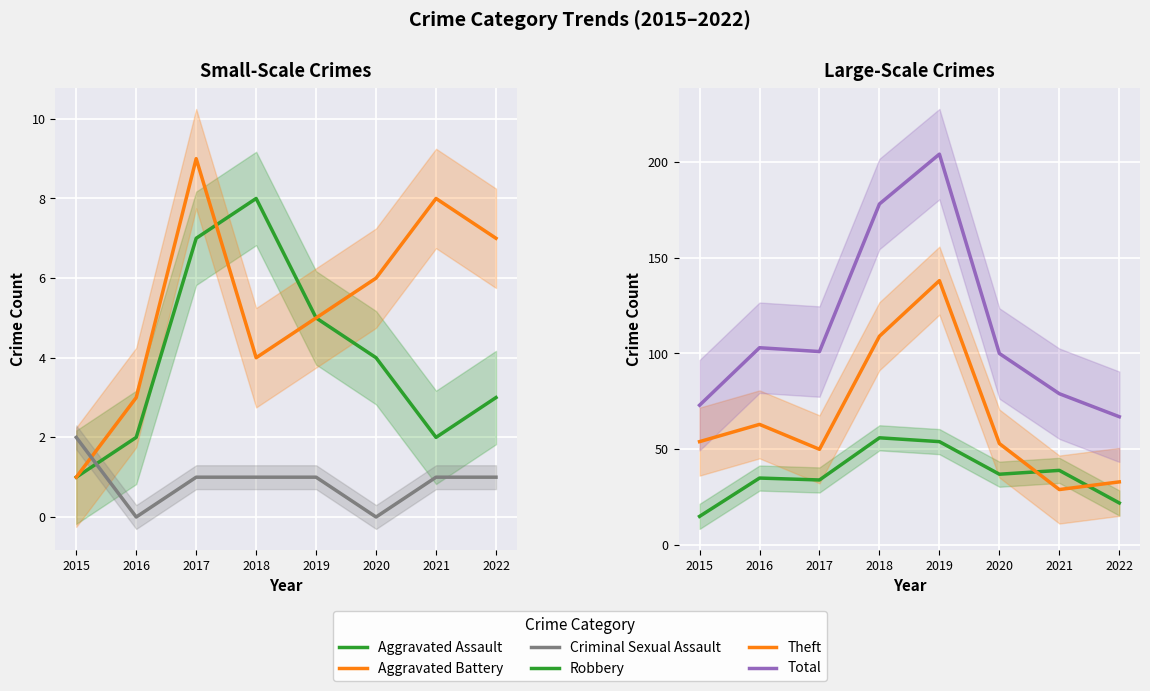

True or false: Total and Robbery cross at least once.

False